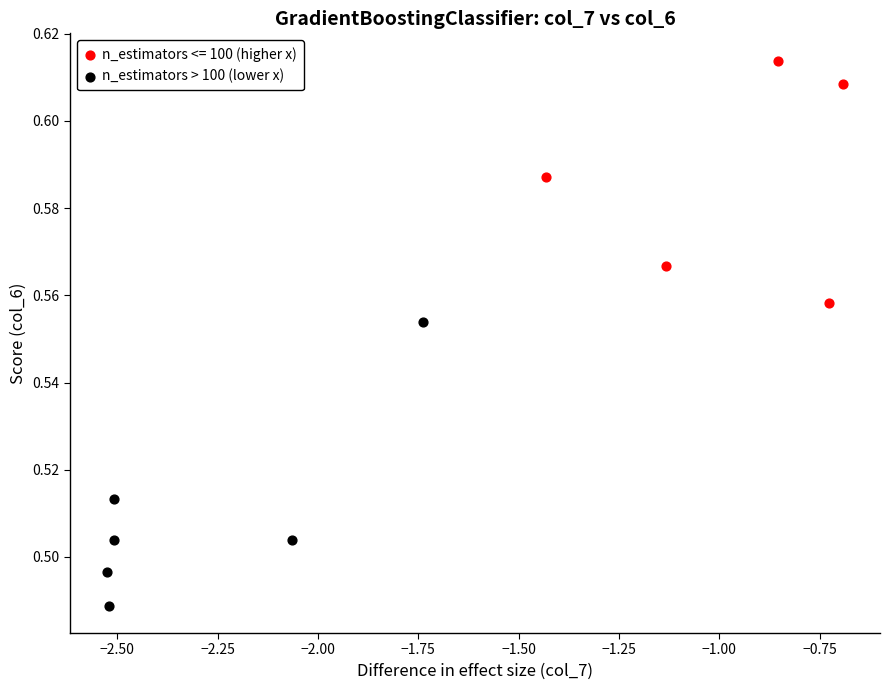

Which series contains the highest Y value?

n_estimators <= 100 (higher x)